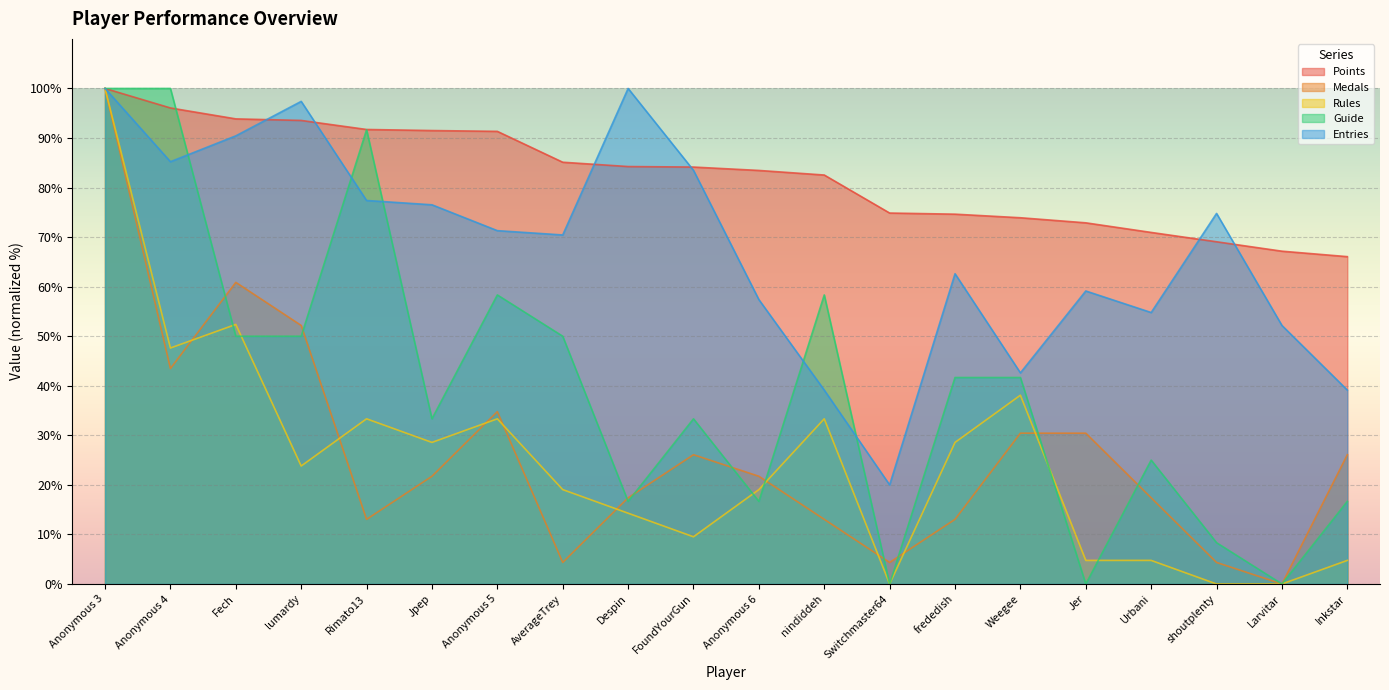

How many interior local peaks does the Entries series have?

5